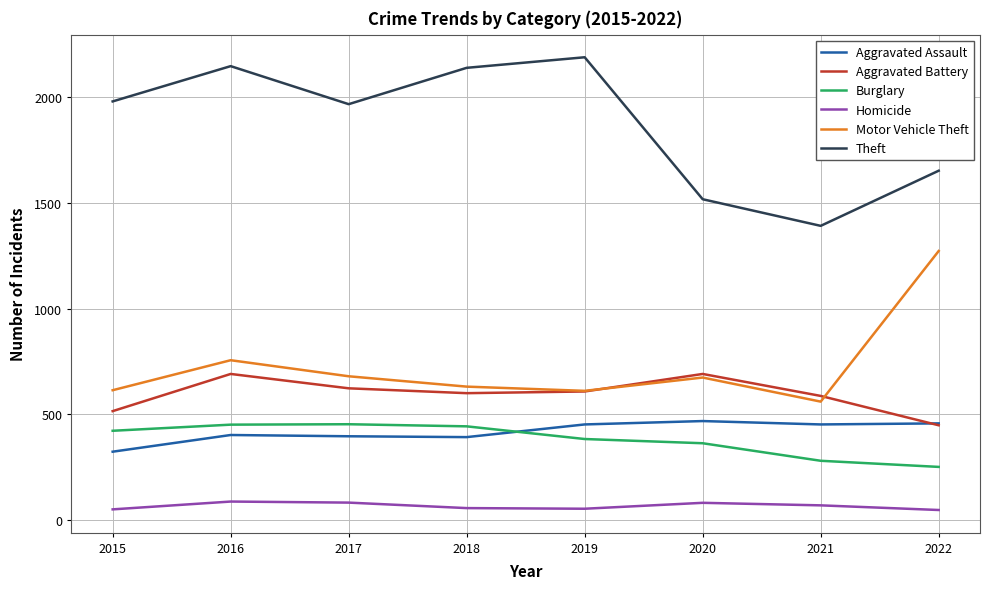

Does the chart have visible grid lines?

Yes